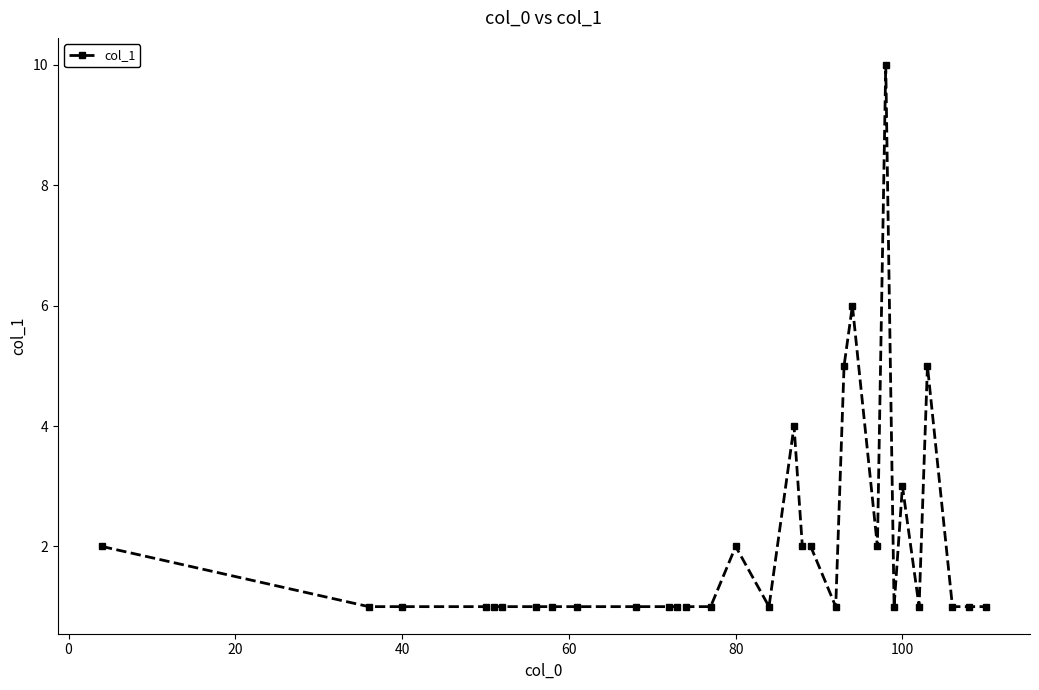

What is the smallest value displayed?

1